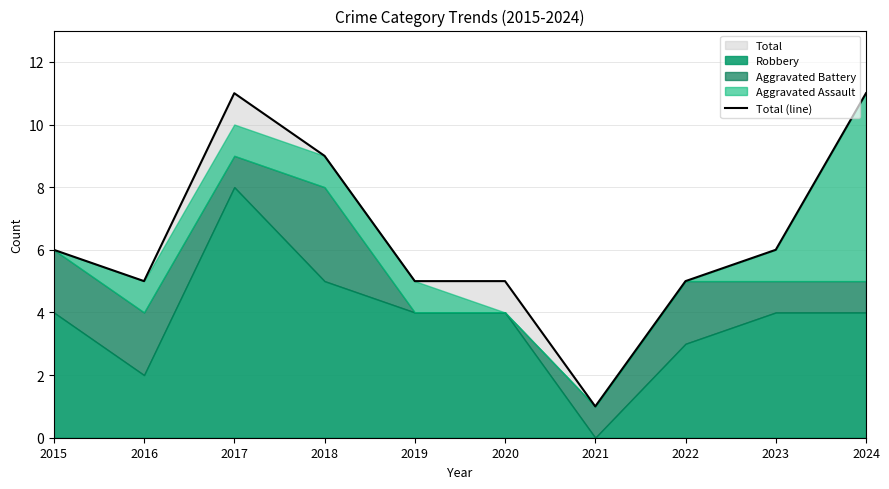

Which has a higher value, 2021 or 2016?

2016